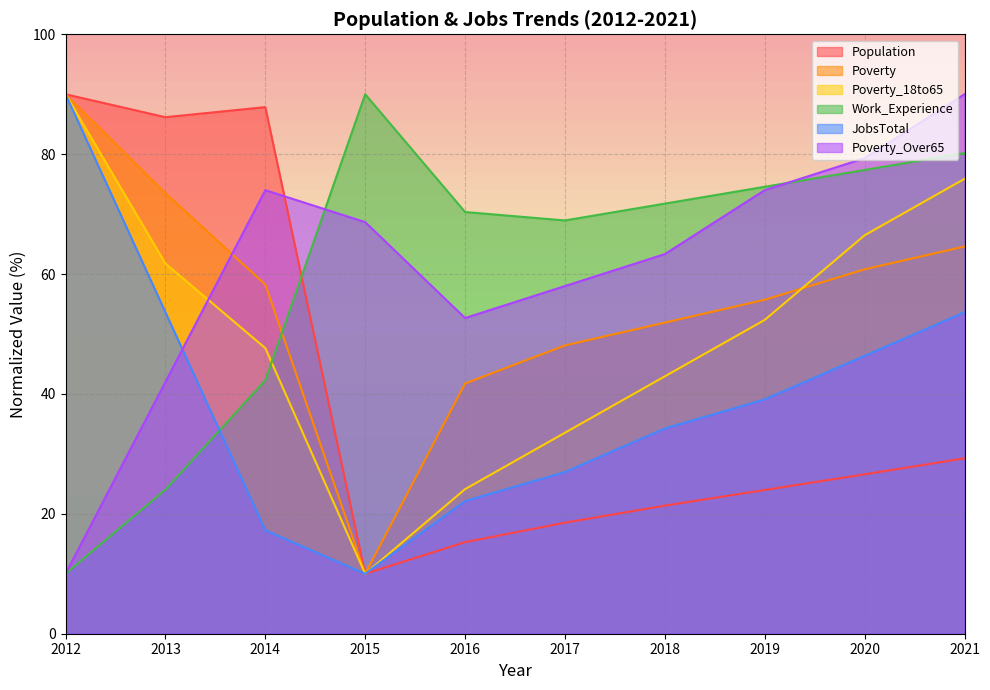

What is the difference between the highest and lowest values at 2017?

50.4